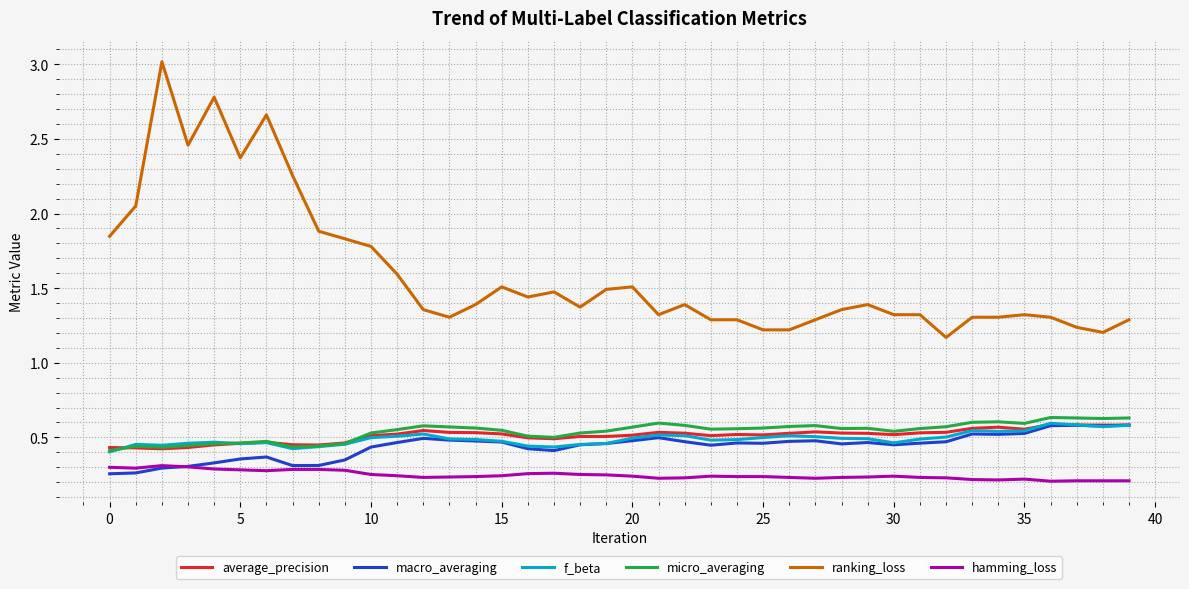

What is the greatest value displayed?

3.0